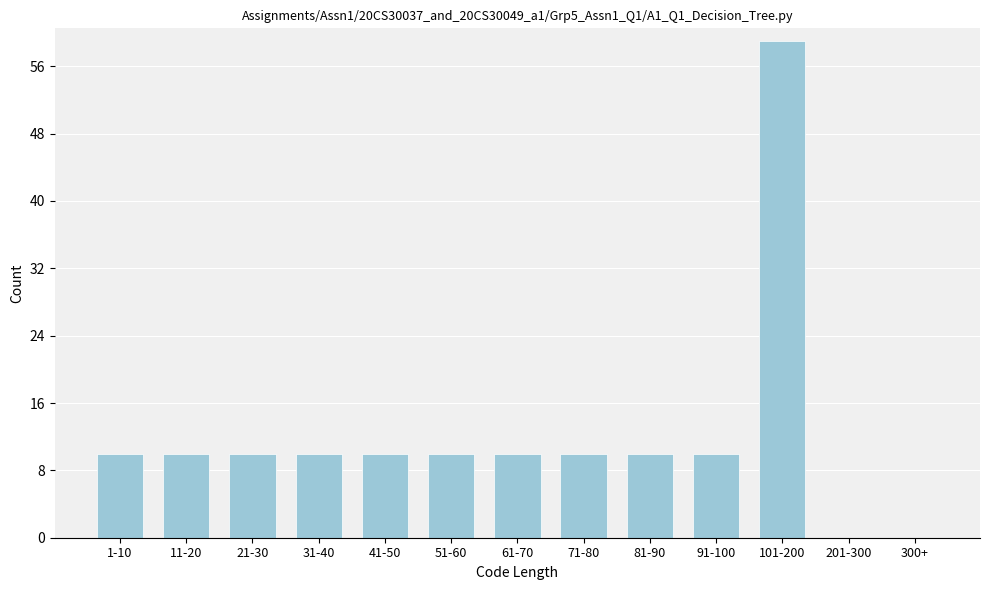

Reading right to left, extract all data points from this chart.

300+=0	201-300=0	101-200=59	91-100=10	81-90=10	71-80=10	61-70=10	51-60=10	41-50=10	31-40=10	21-30=10	11-20=10	1-10=10